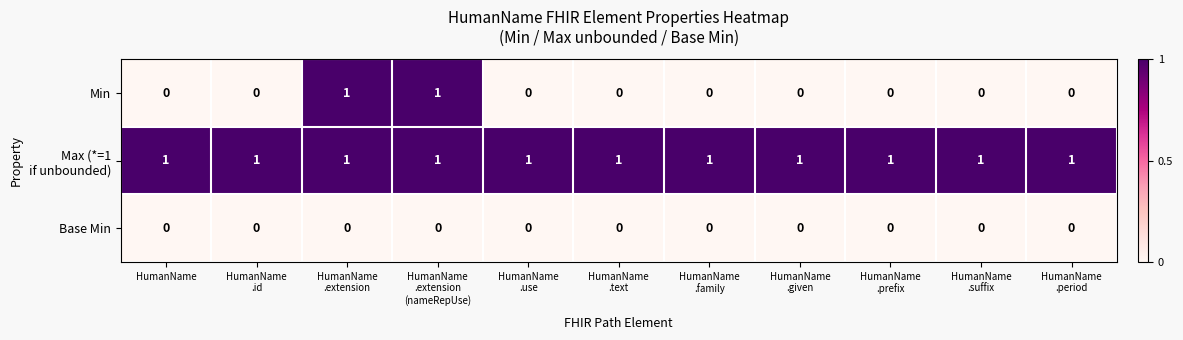

At how many categories does at least one series exceed 0?

11